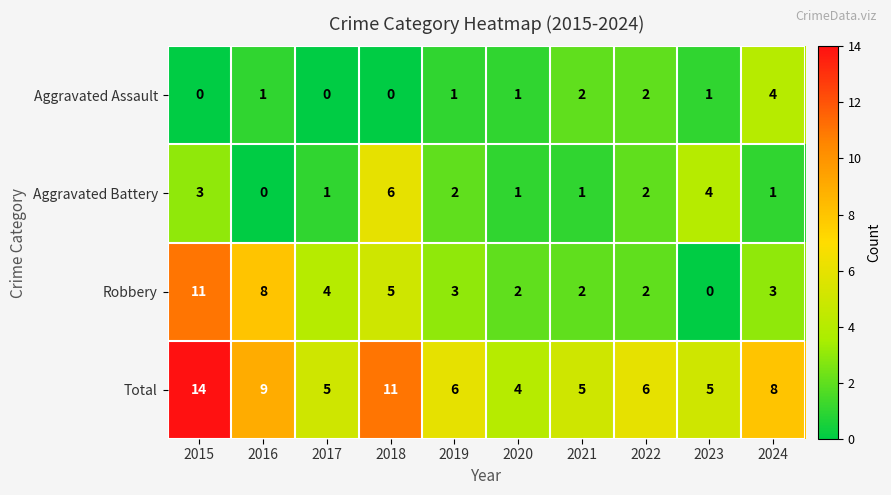

What is the difference between the highest and lowest values at 2017?

5